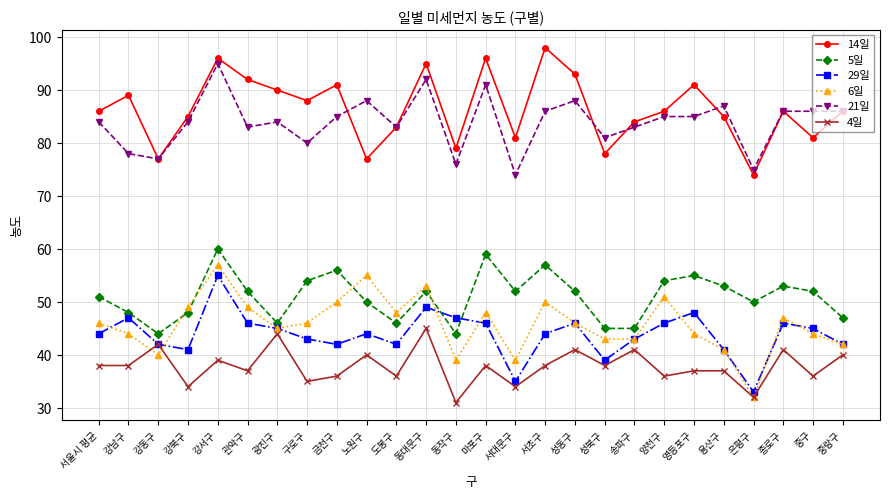

What position from the right is 서초구?

11